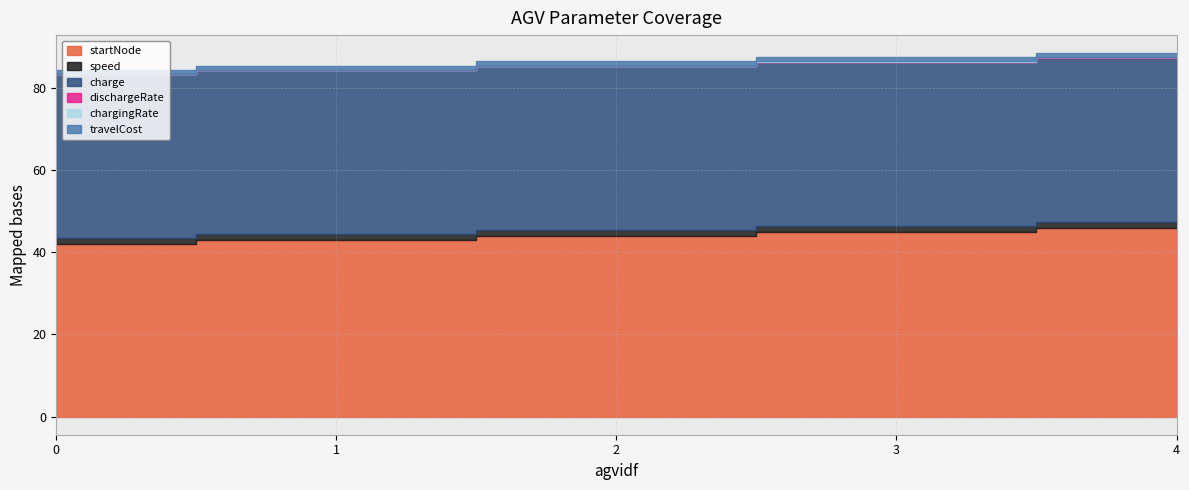

What is the sum of all charge values?

200.0